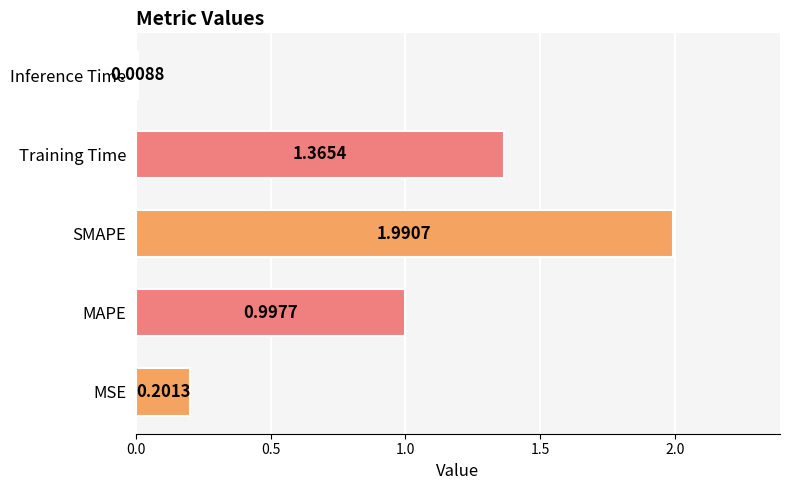

Which has a higher value, Inference Time or MSE?

MSE